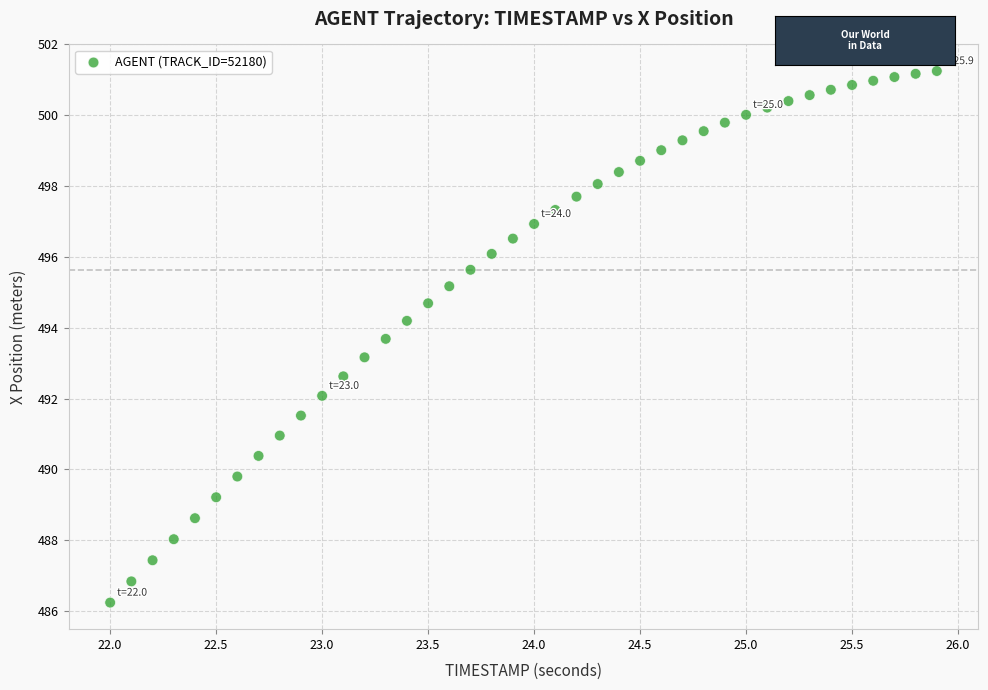

What Y value in the scatter plot is closest to 493?

493.2